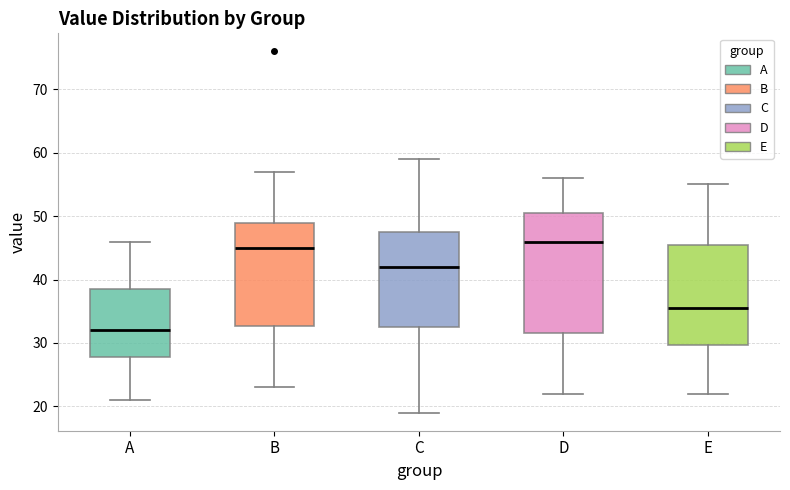

Which box has the highest median line?

D